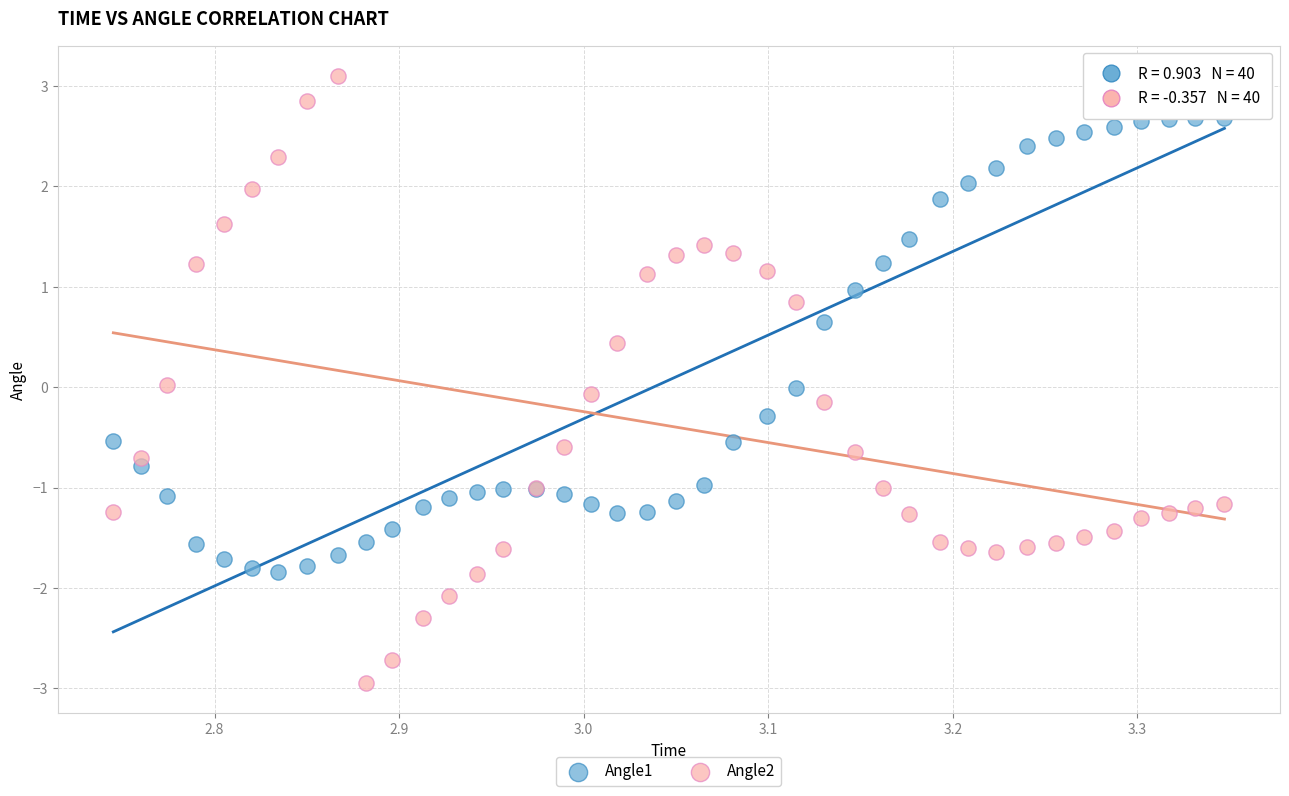

Which series reaches the maximum Y coordinate?

Angle2